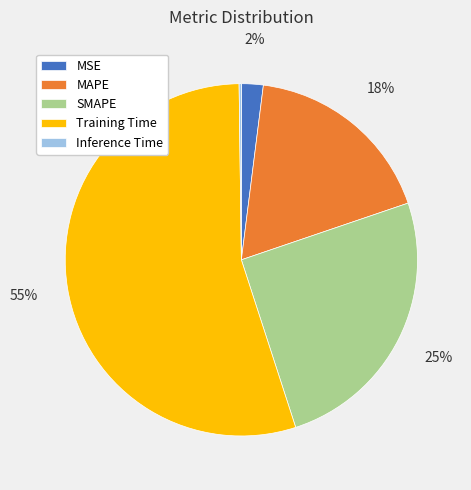

What percentage is the SMAPE slice, to the nearest percent?

25%